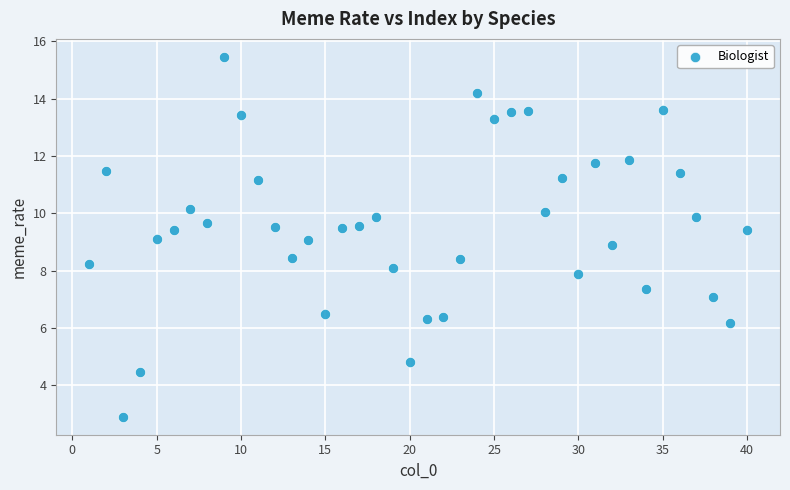

What is the range of Y values (max minus min)?

12.6